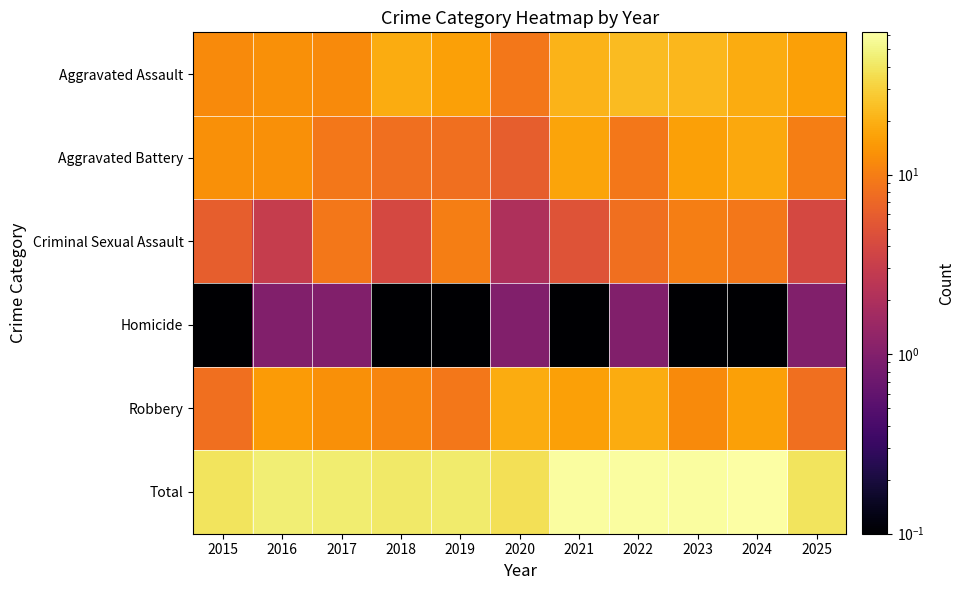

Which series has the largest range (max minus min)?

Total